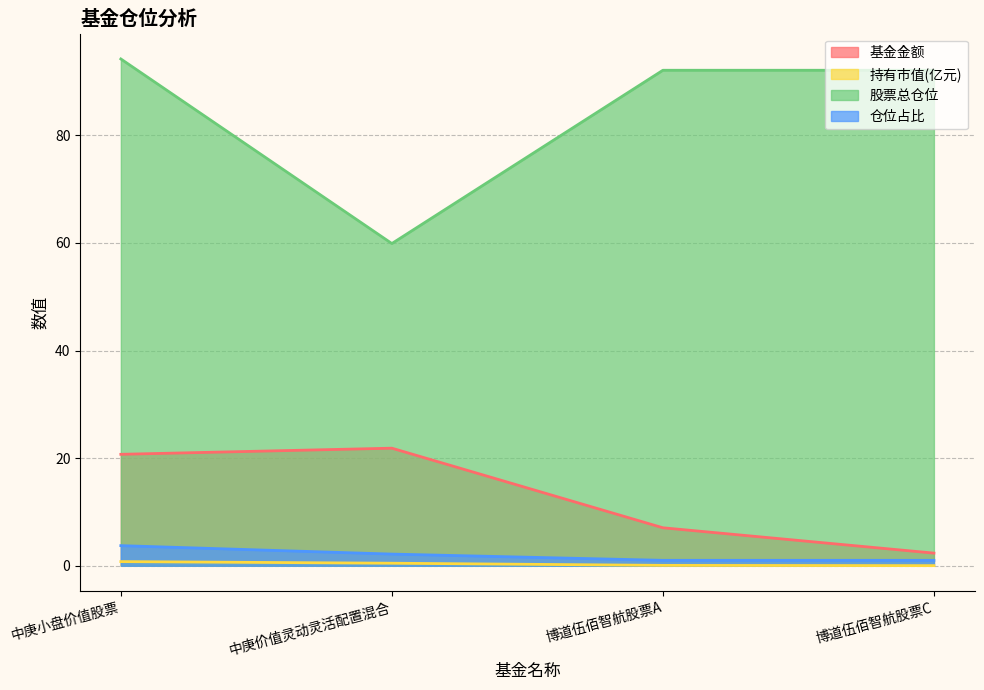

Is the value of 仓位占比 at 中庚小盘价值股票 greater than the value of 持有市值(亿元) at 中庚价值灵动灵活配置混合?

Yes